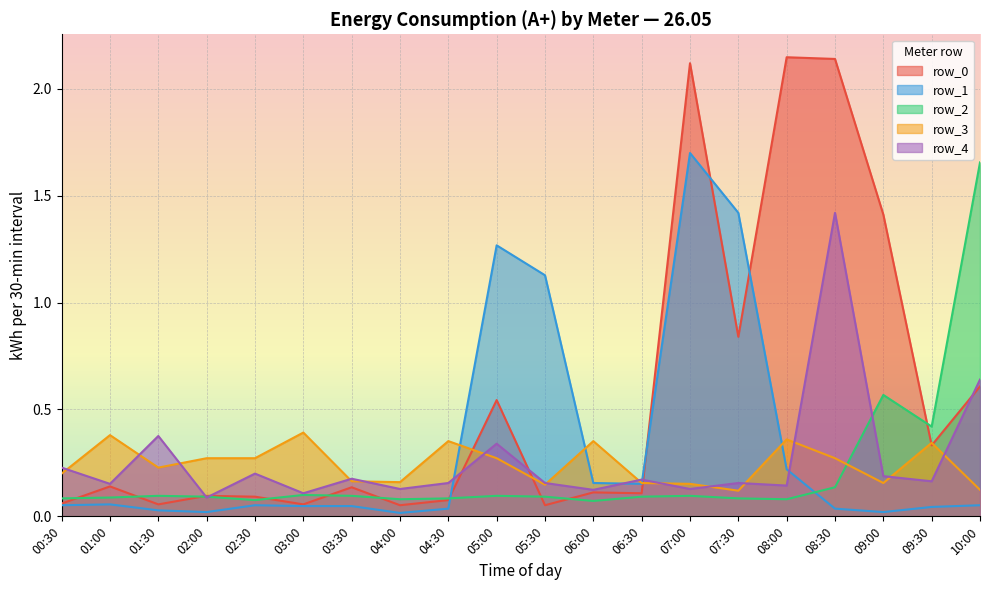

True or false: row_3 has a value of 0.1 at 00:30.

False